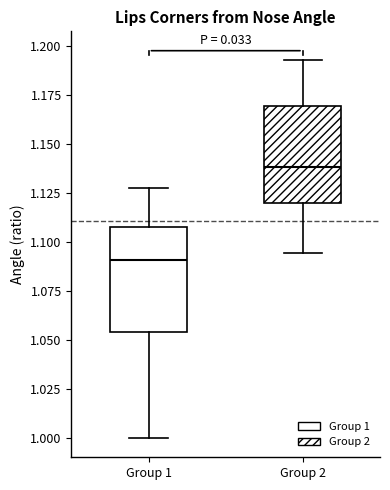

Where is the lower edge of the box for Group 1 on the y-axis? The values are not printed on the chart, so give them approximately, as read against the axis.

1.055